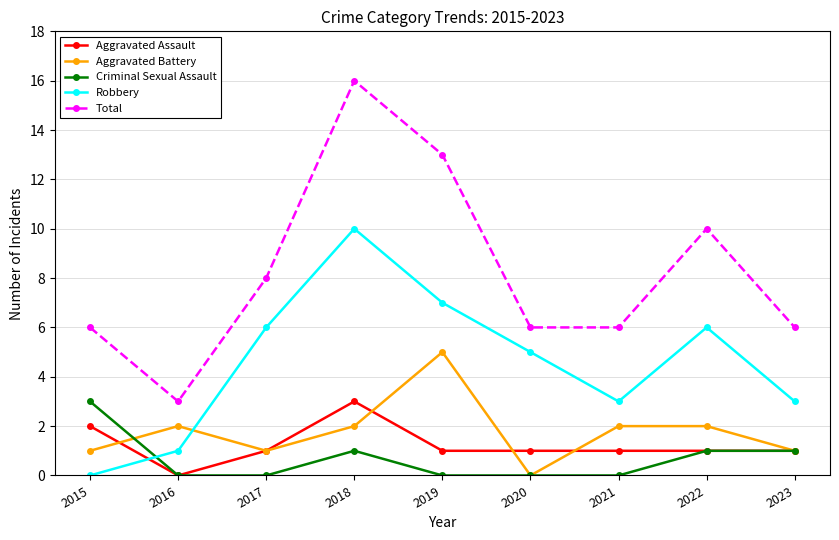

What is the difference between the highest and lowest values at 2020?

6